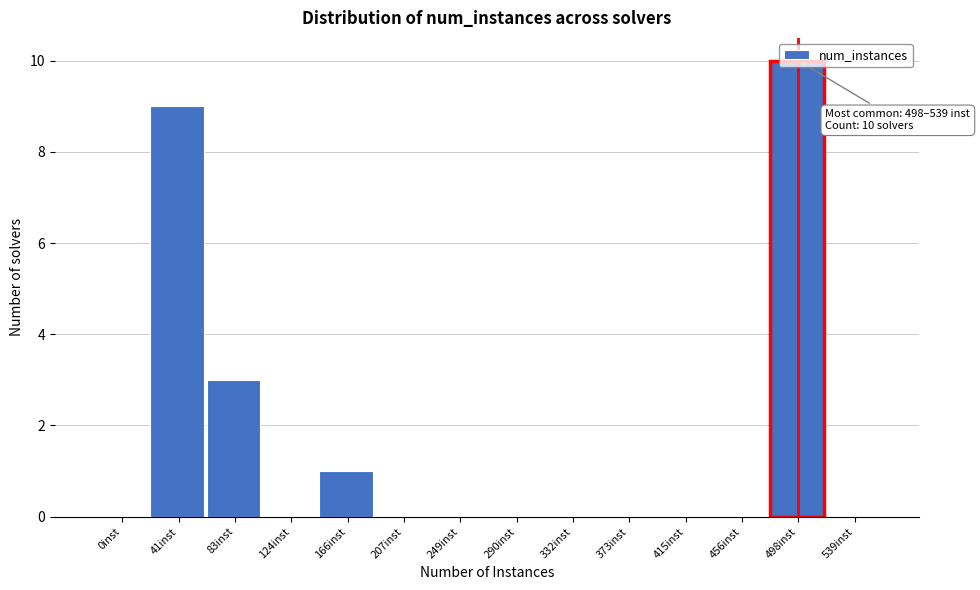

True or false: the data shows 10 at 498inst.

True